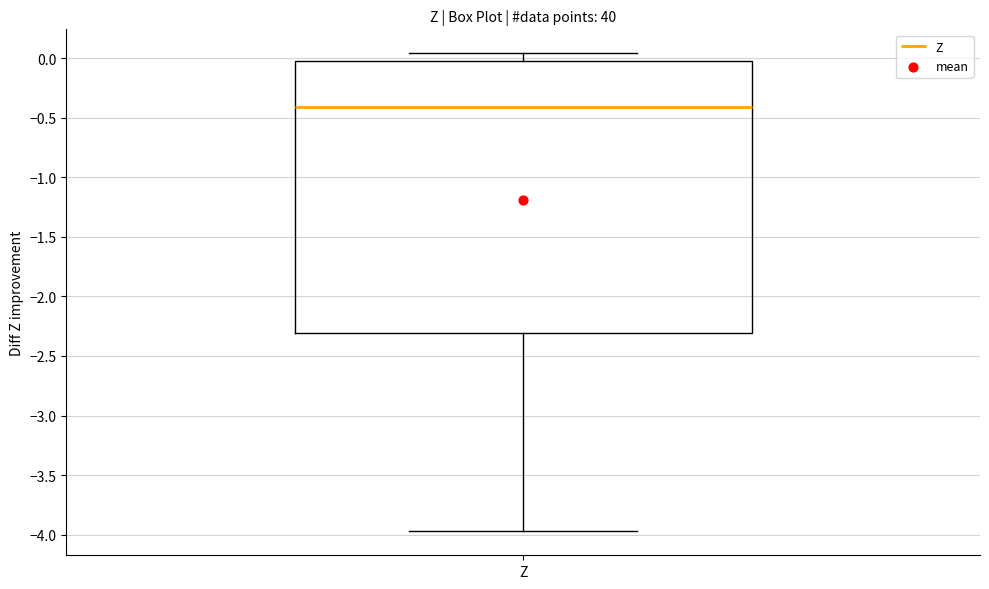

Read this box plot against the y-axis: the position of the median line, the range covered by the box, and the ends of both whiskers. The values are not printed on the chart, so give them approximately, as read against the axis.

median -0.40, box -2.30 to 0.00, whiskers -3.95 to 0.05